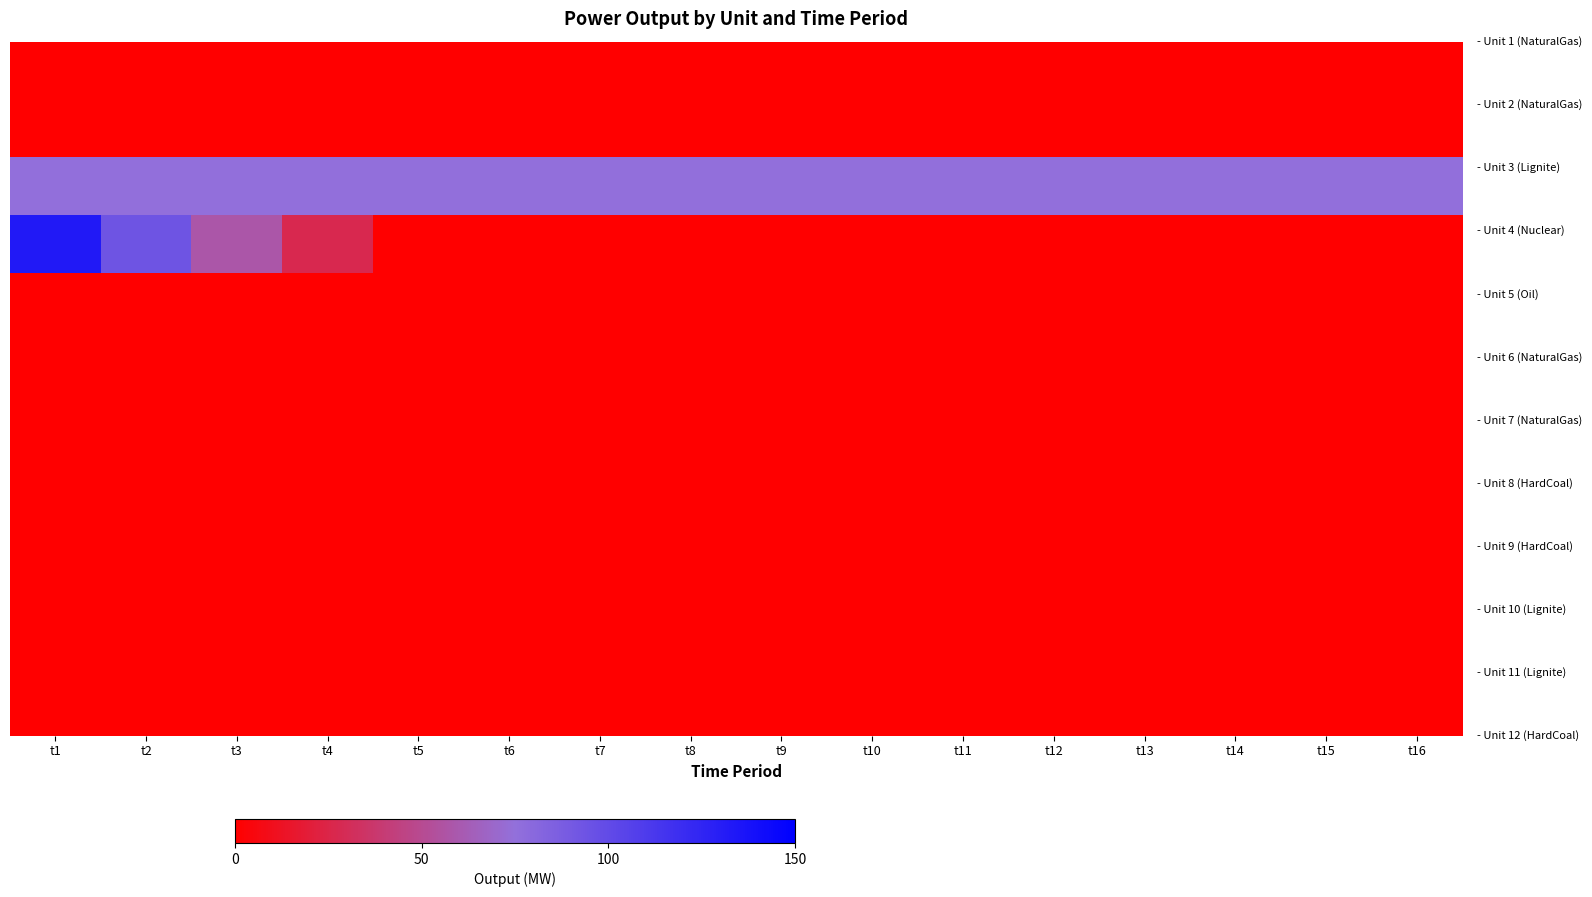

How many data points does each series have?

16